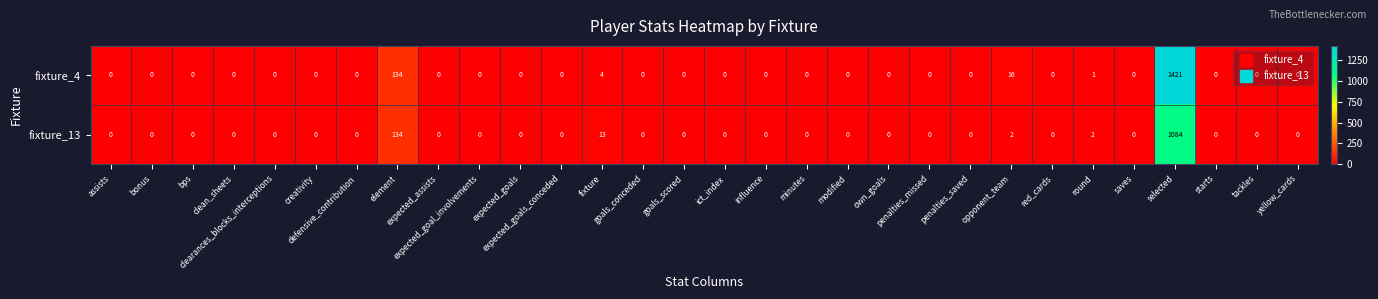

What is the greatest value displayed?

1421